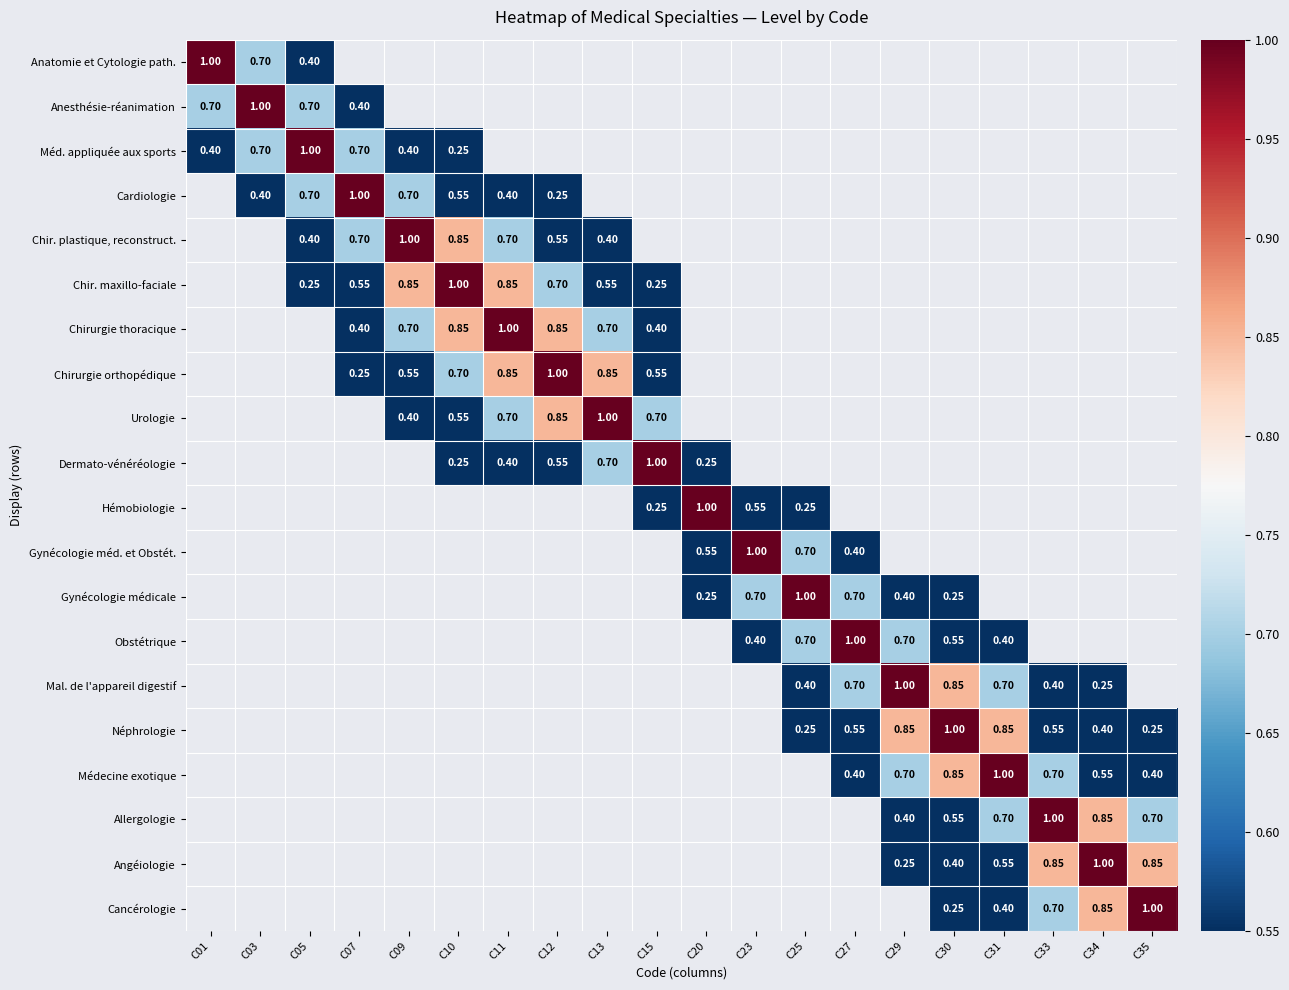

Between C07 and C13, which series saw the biggest shift?

Chirurgie orthopédique